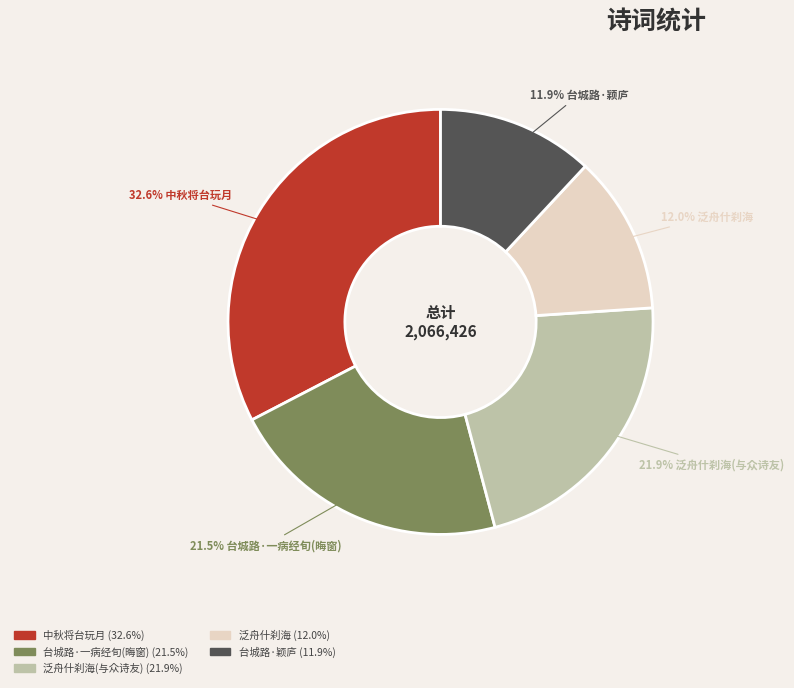

To the nearest percent, what is the difference between the largest and smallest slice percentages?

21%